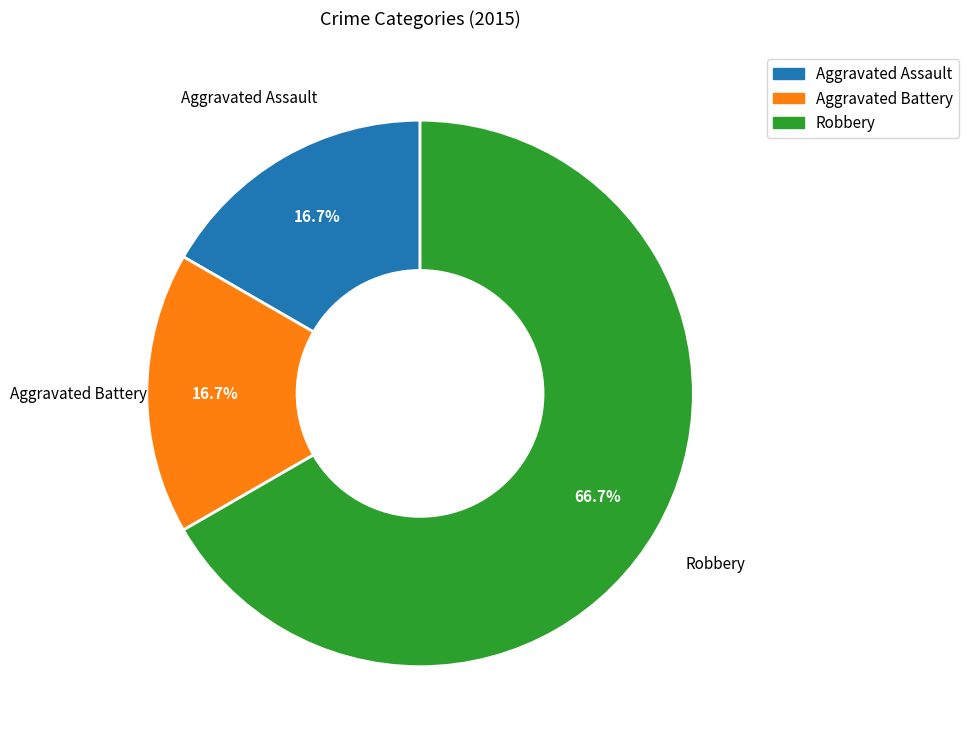

Which has a higher value, Aggravated Battery or Robbery?

Robbery